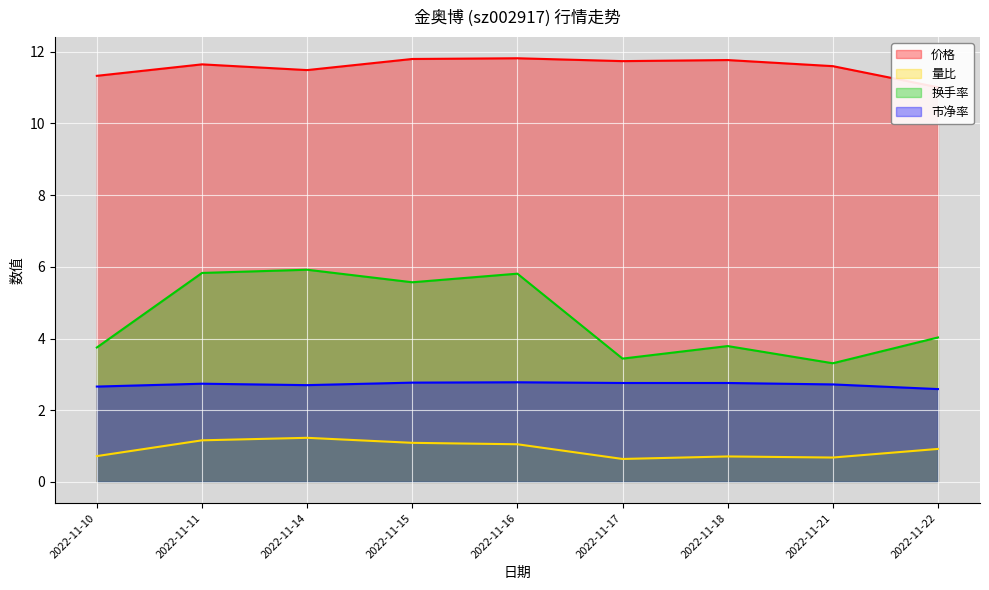

Reading left to right, what are all the values shown in this chart?

价格: 2022-11-10=11.3	2022-11-11=11.7	2022-11-14=11.5	2022-11-15=11.8	2022-11-16=11.8	2022-11-17=11.7	2022-11-18=11.8	2022-11-21=11.6	2022-11-22=11.0
量比: 2022-11-10=0.7	2022-11-11=1.2	2022-11-14=1.2	2022-11-15=1.1	2022-11-16=1.1	2022-11-17=0.6	2022-11-18=0.7	2022-11-21=0.7	2022-11-22=0.9
换手率: 2022-11-10=3.8	2022-11-11=5.8	2022-11-14=5.9	2022-11-15=5.6	2022-11-16=5.8	2022-11-17=3.4	2022-11-18=3.8	2022-11-21=3.3	2022-11-22=4.0
市净率: 2022-11-10=2.7	2022-11-11=2.7	2022-11-14=2.7	2022-11-15=2.8	2022-11-16=2.8	2022-11-17=2.8	2022-11-18=2.8	2022-11-21=2.7	2022-11-22=2.6